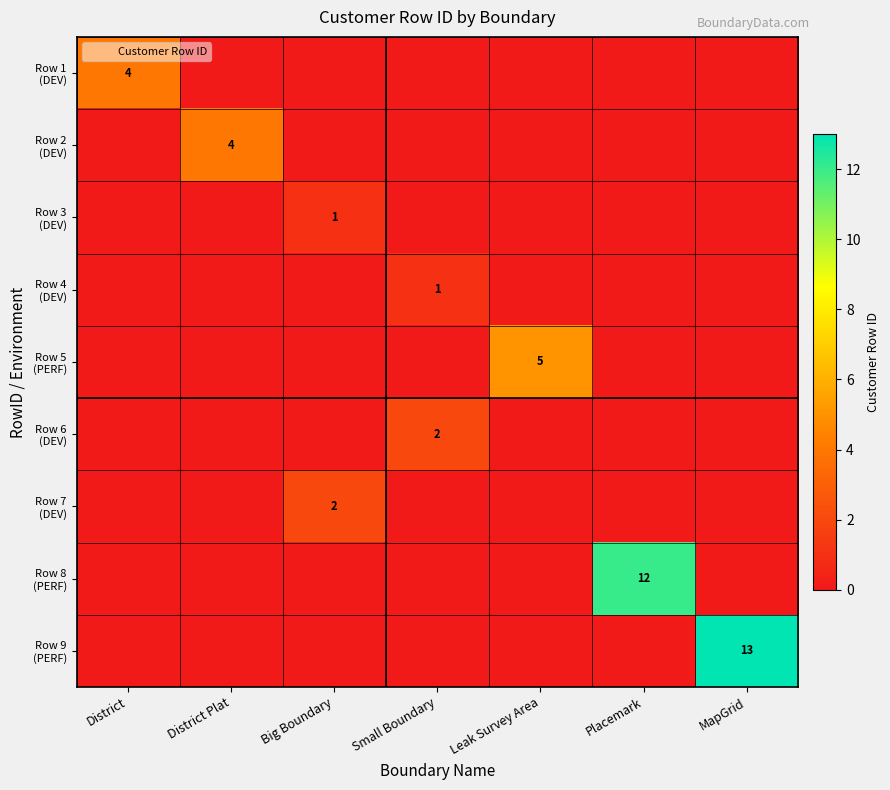

What is the maximum value shown in the chart?

13